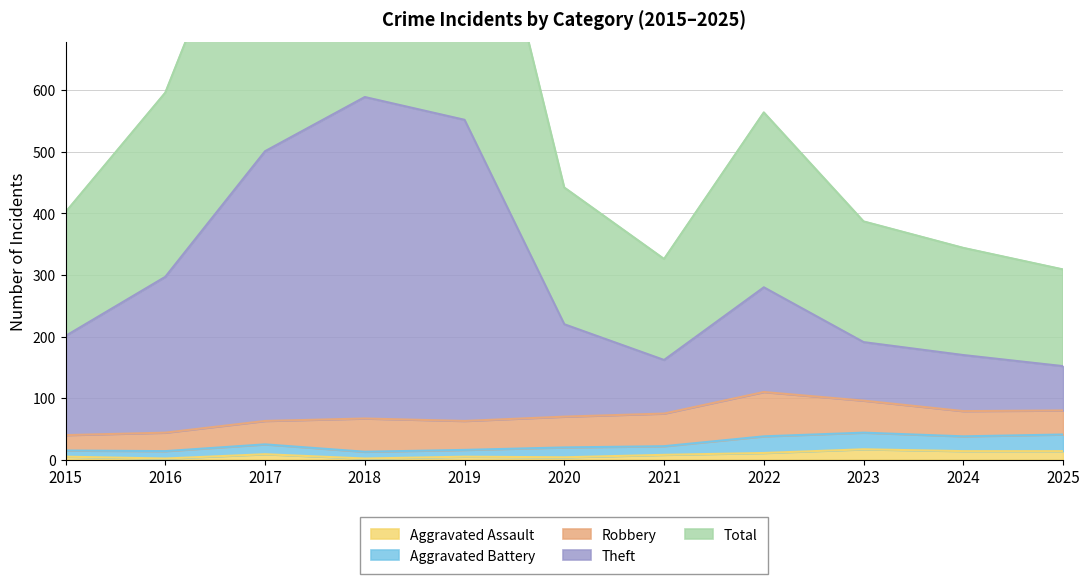

At which category does Total reach its first local peak?

2018